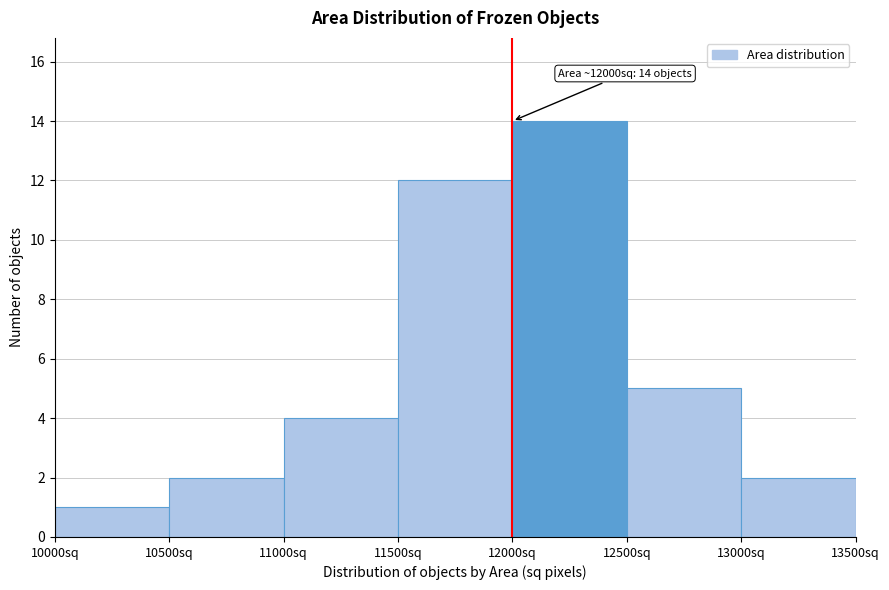

Which range on the x-axis has the tallest bar?

12000 to 12500